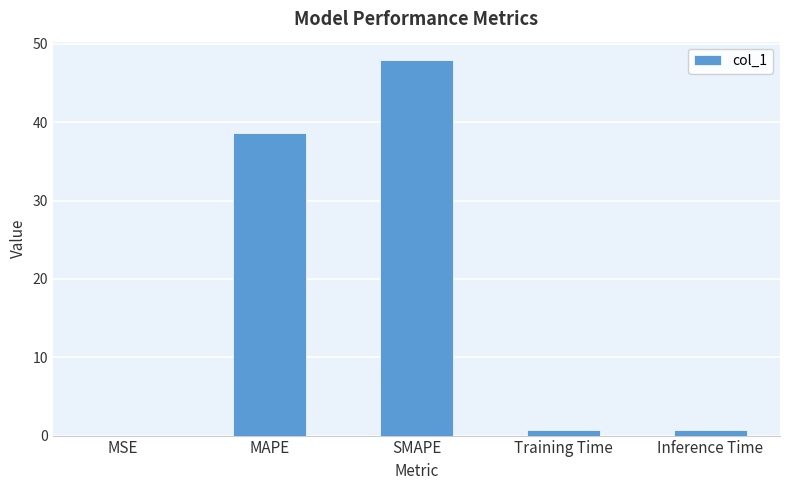

What is the approximate value at SMAPE?

47.9